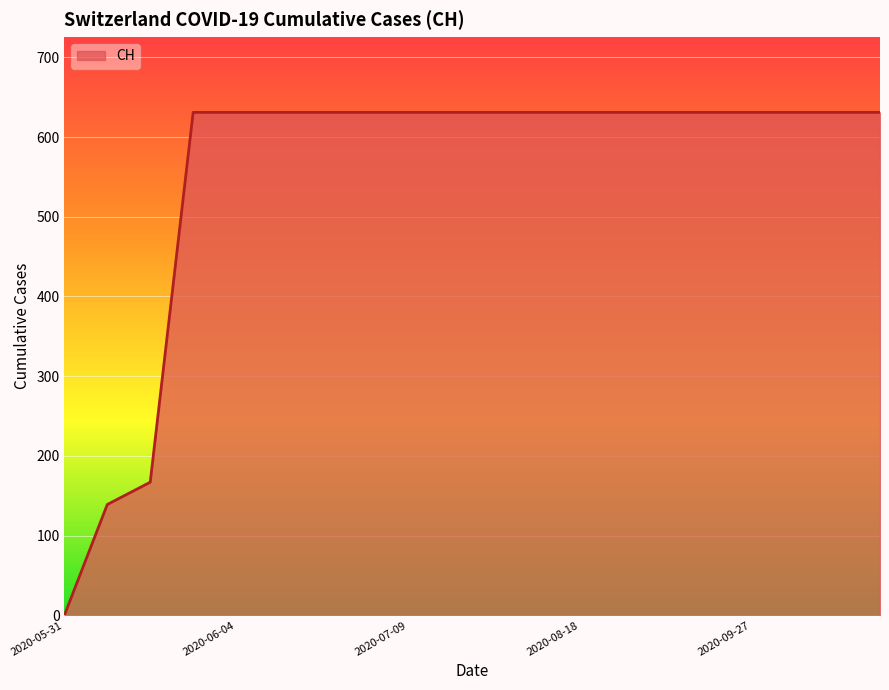

What is the difference between the maximum and minimum values?

631